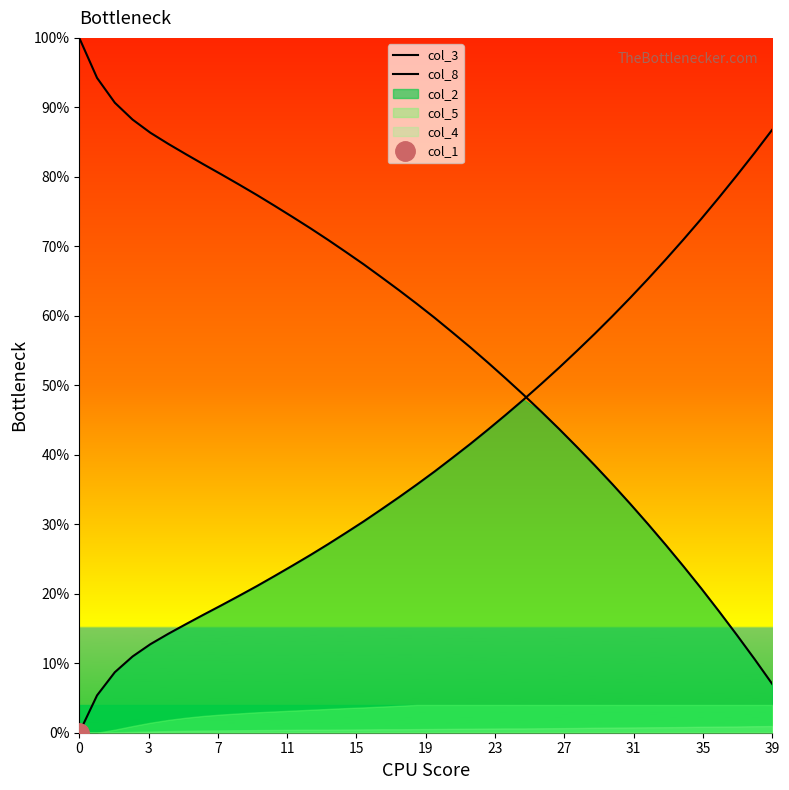

Is it true that col_8 equals 38.7 at 33?

False